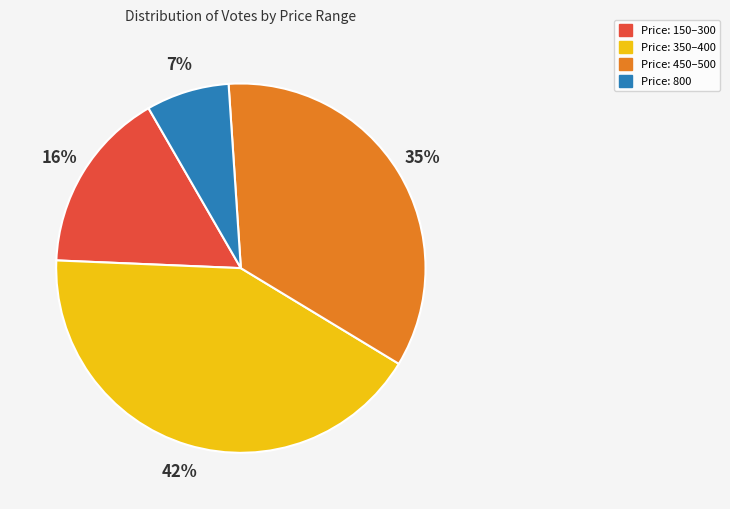

Is there any slice that represents more than half of the pie?

No